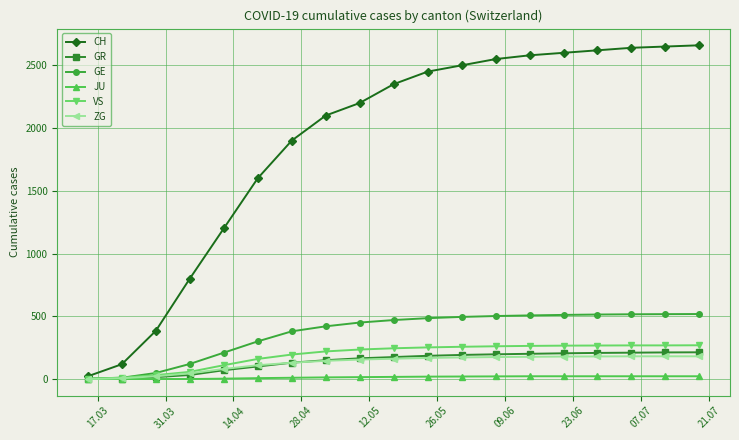

At how many categories does at least one series exceed 1559?

14